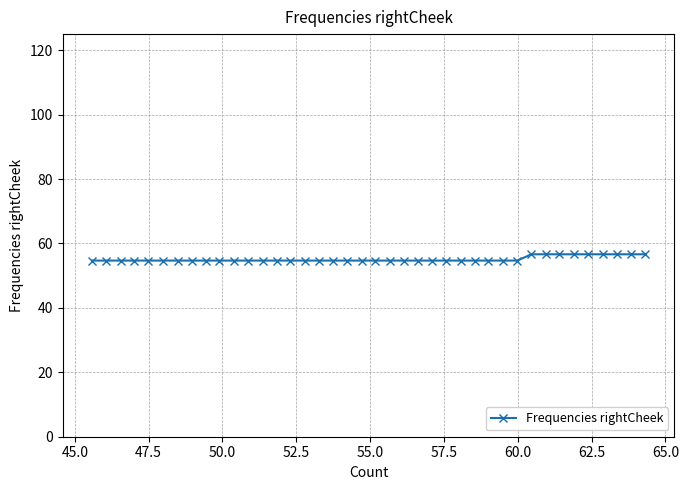

What is the greatest value displayed?

56.6